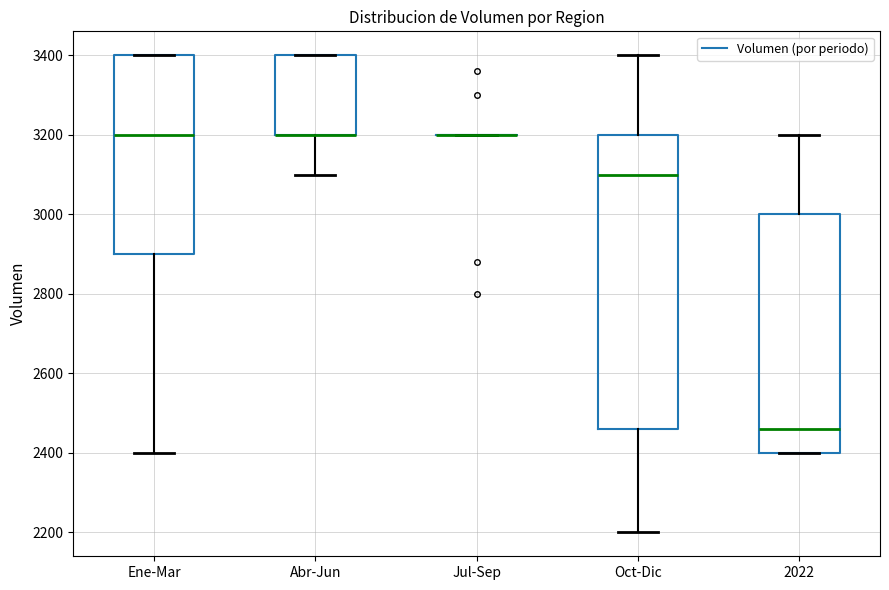

Comparing the boxes themselves (not the whiskers), which one is the tallest?

Oct-Dic